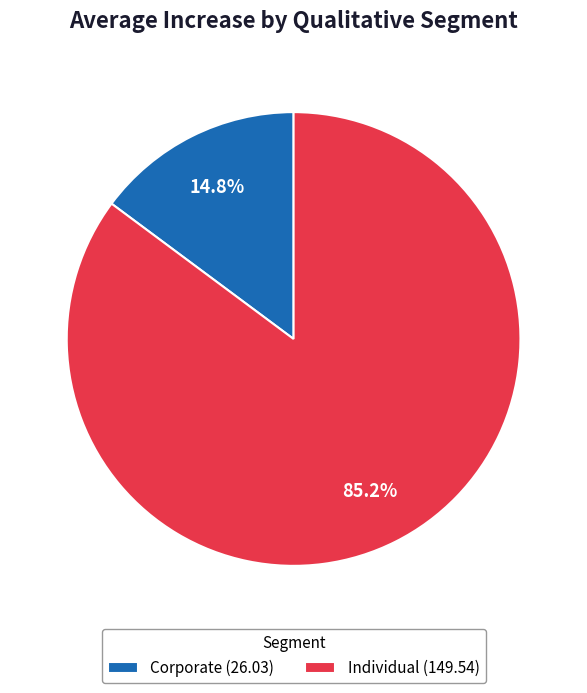

What is the total percentage of Individual (149.54) and Corporate (26.03)?

100.0%